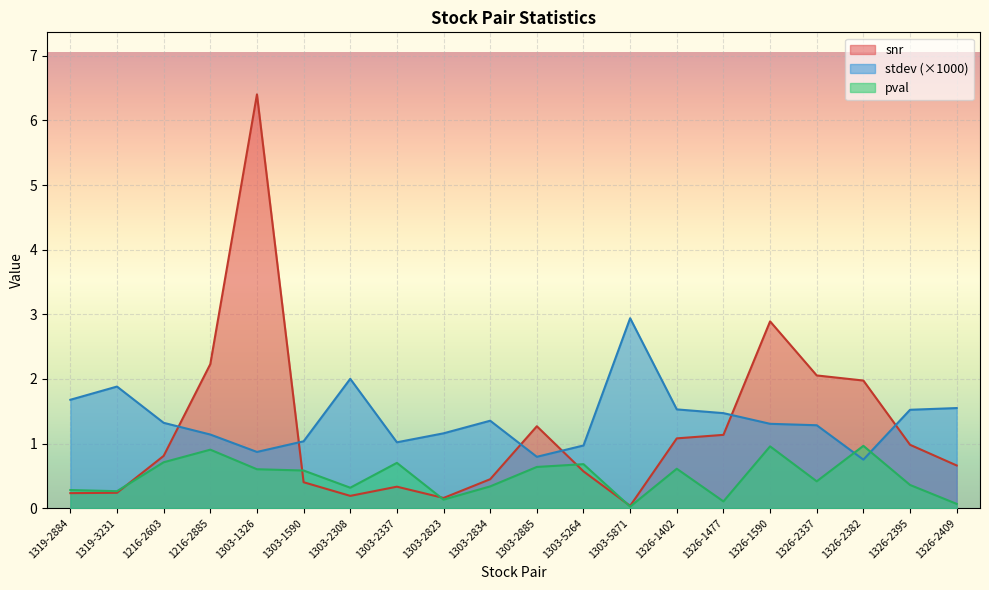

What position from the left is 1326-1402?

14